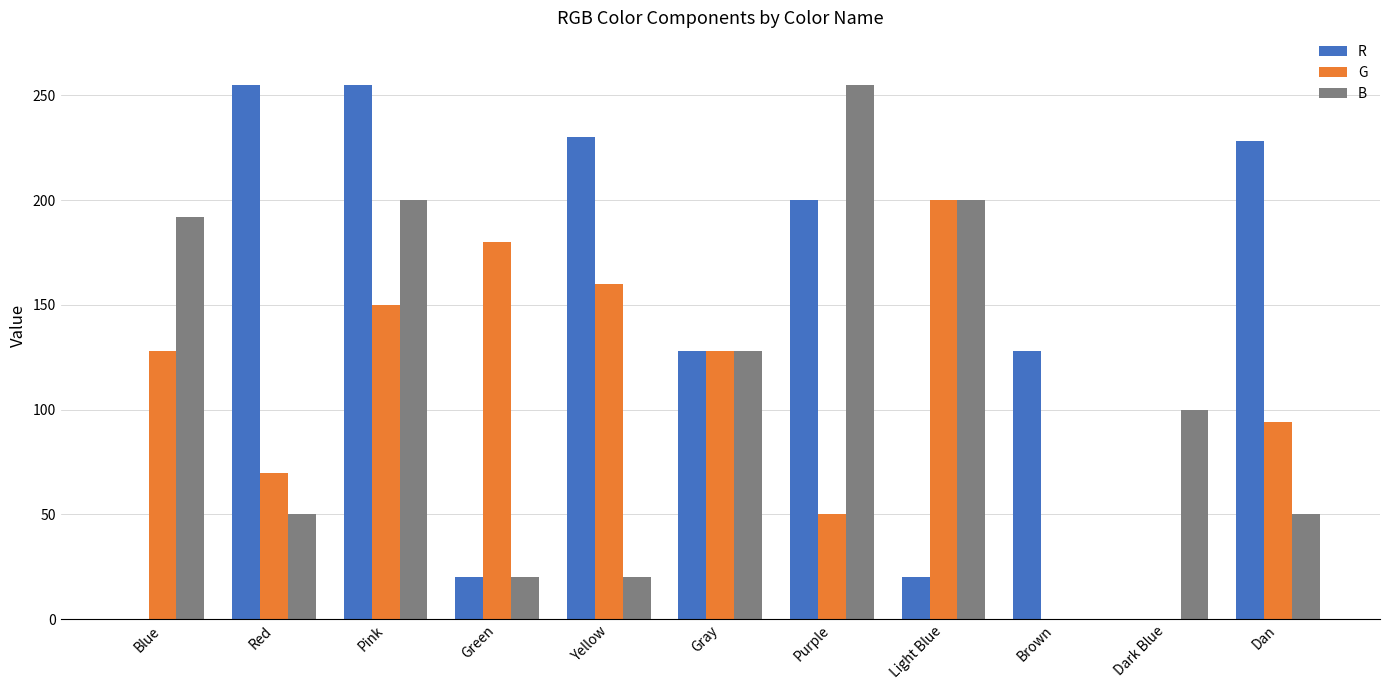

What is the maximum value for R?

255